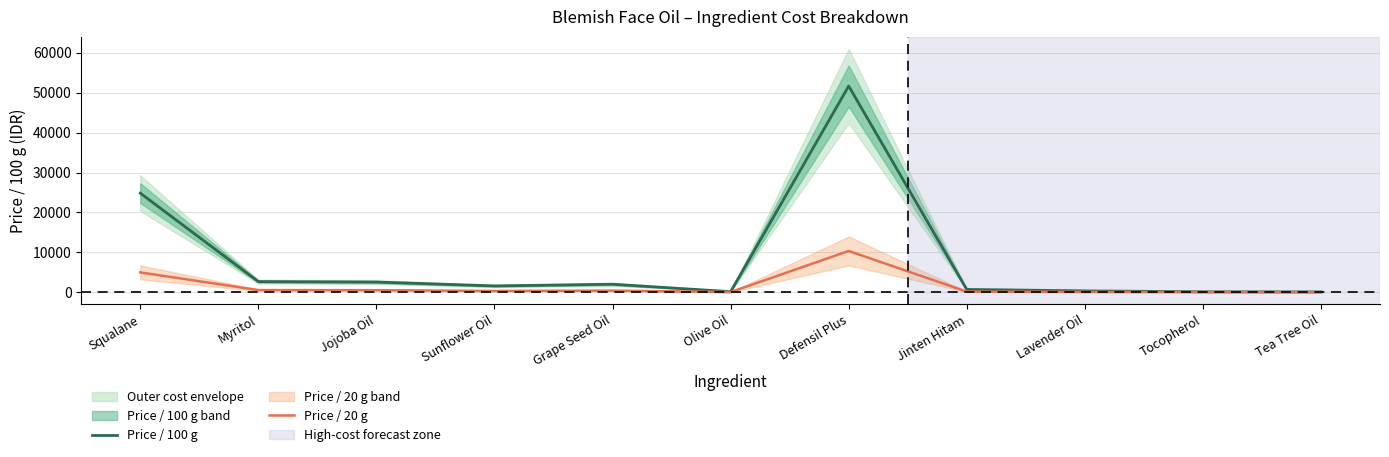

True or false: Price / 100 g and Price / 20 g cross at least once.

False